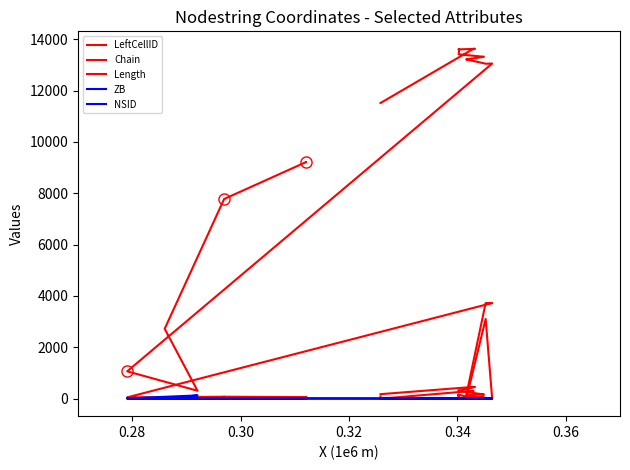

What is the greatest value displayed?

13625.0